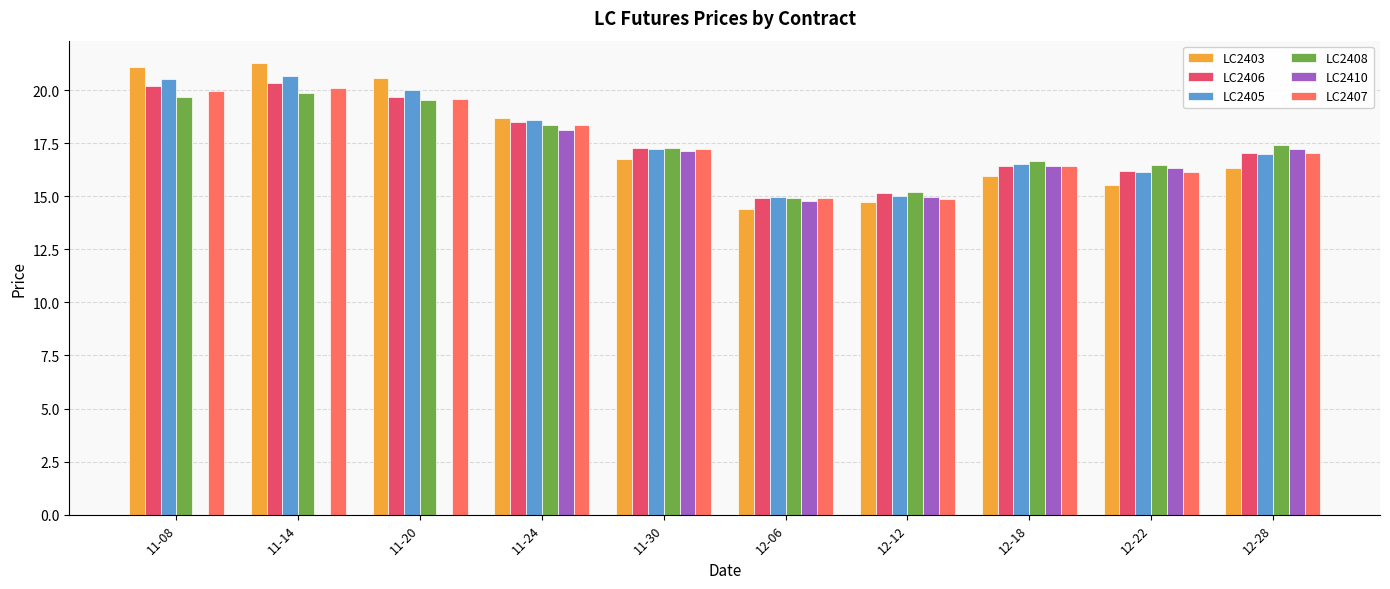

Which series changed the most between 11-14 and 11-20?

LC2403